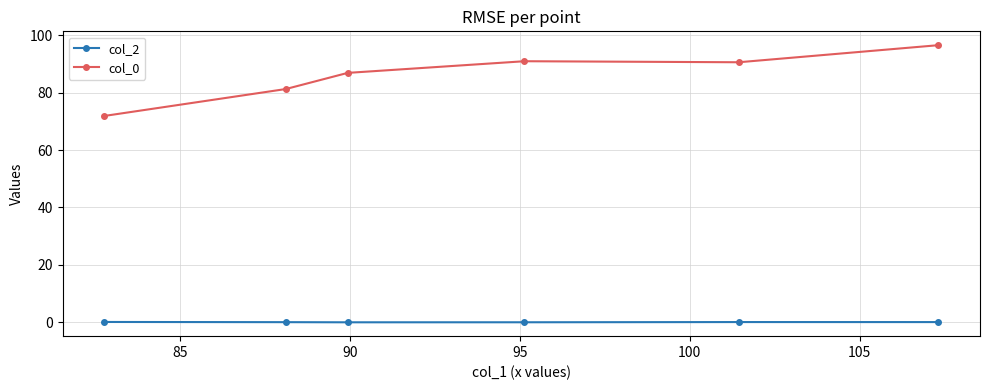

True or false: col_0 has more than 1 points higher than both neighbors.

False